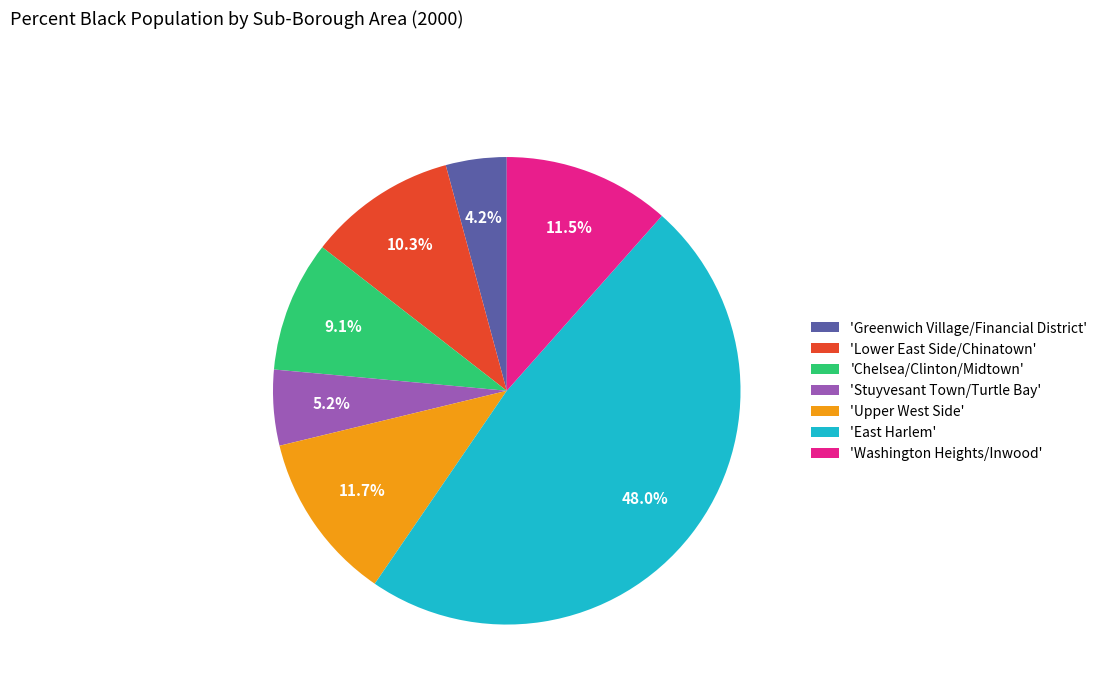

How many slices are in this pie chart?

7